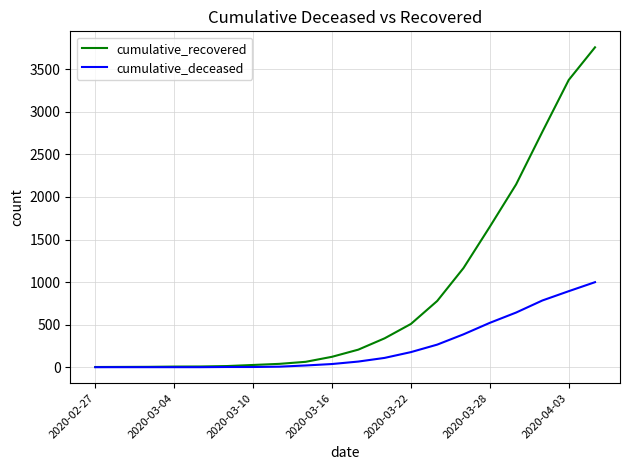

What is the maximum value for cumulative_recovered?

3759